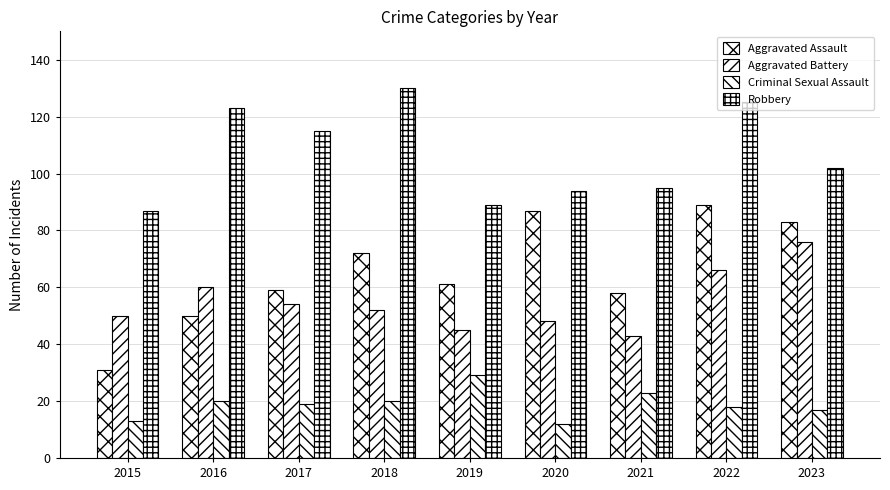

How many groups of bars are there?

9